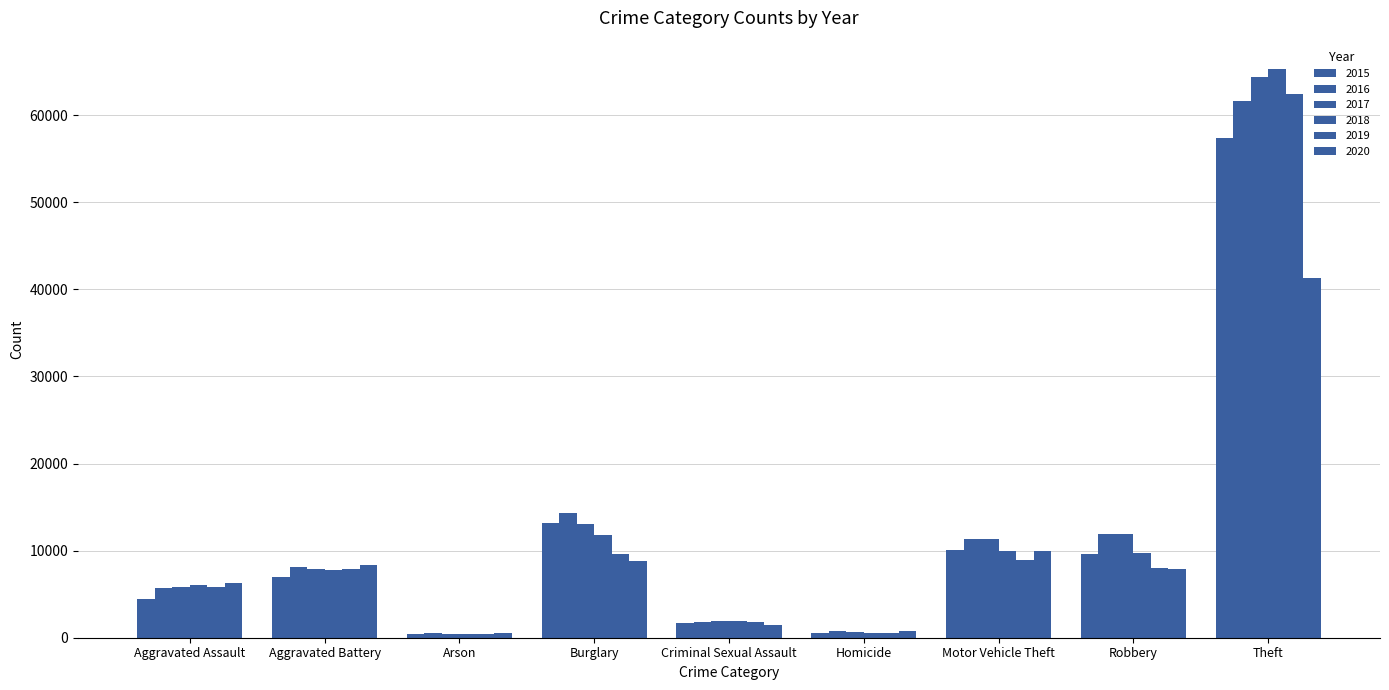

What position from the left is Burglary?

4